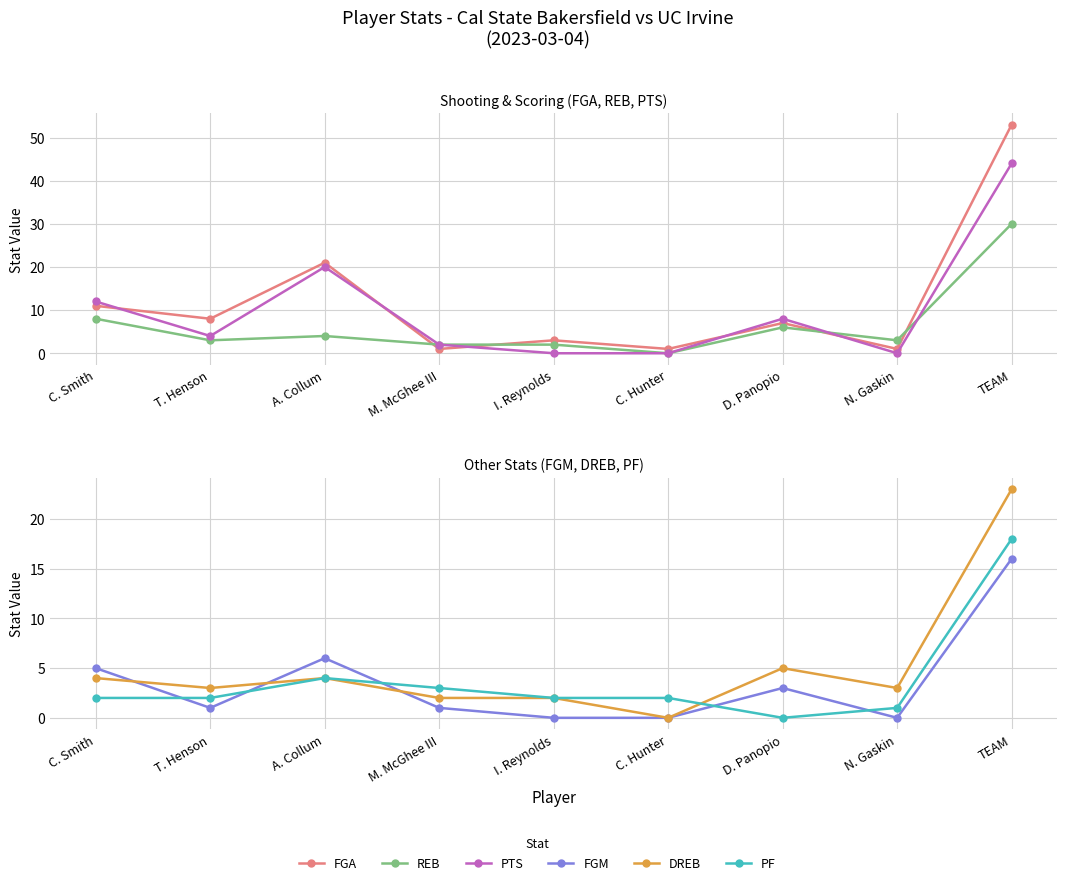

At which label does PTS first exceed 4?

C. Smith